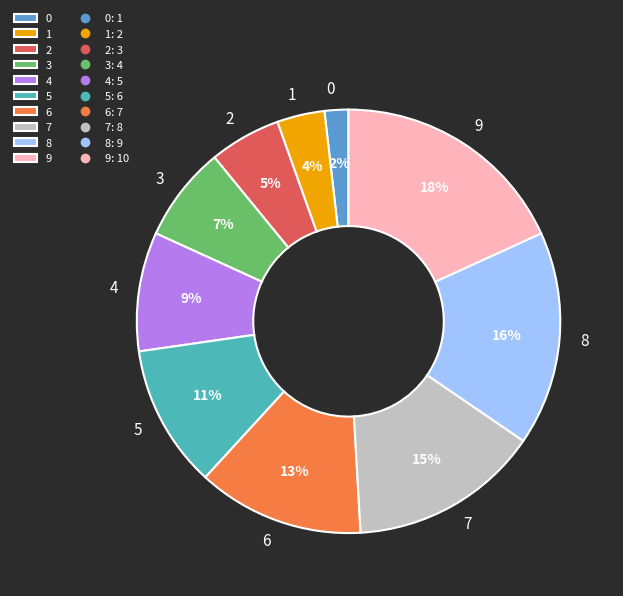

To the nearest percent, what portion does 3 represent?

7%